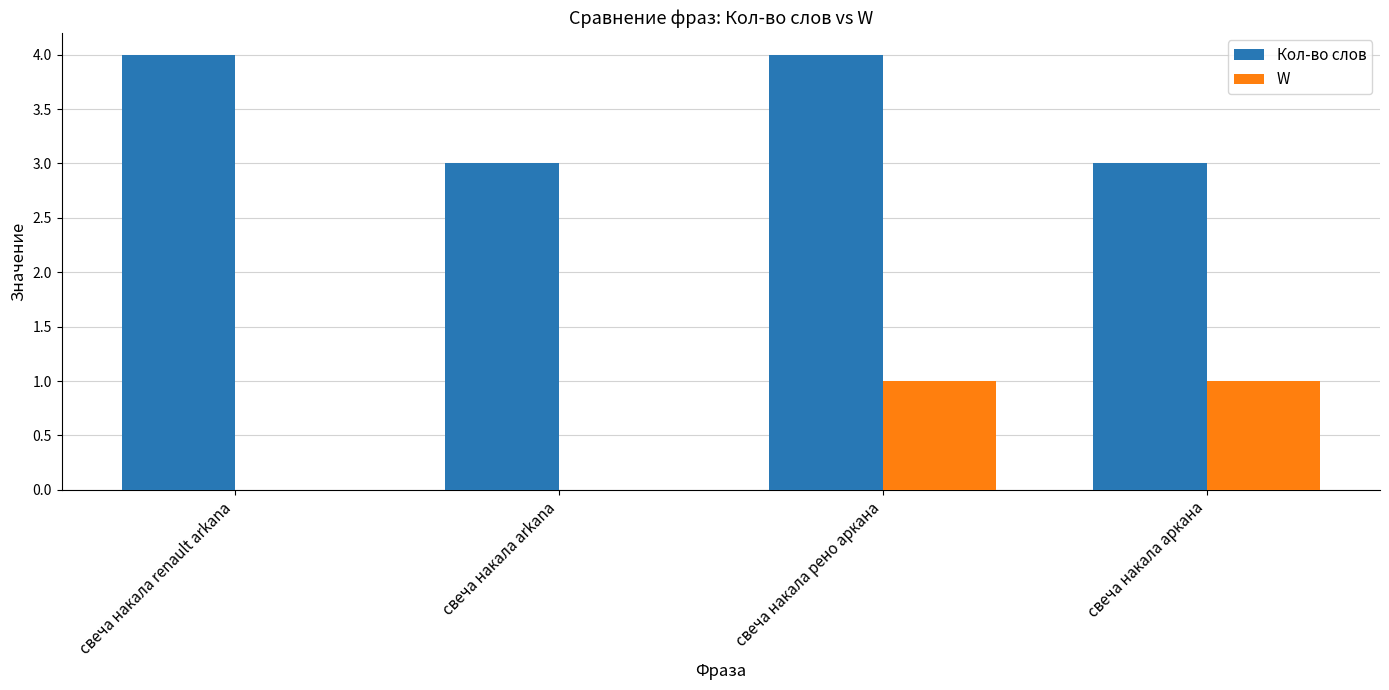

At which category is the sum across all series the highest?

свеча накала рено аркана